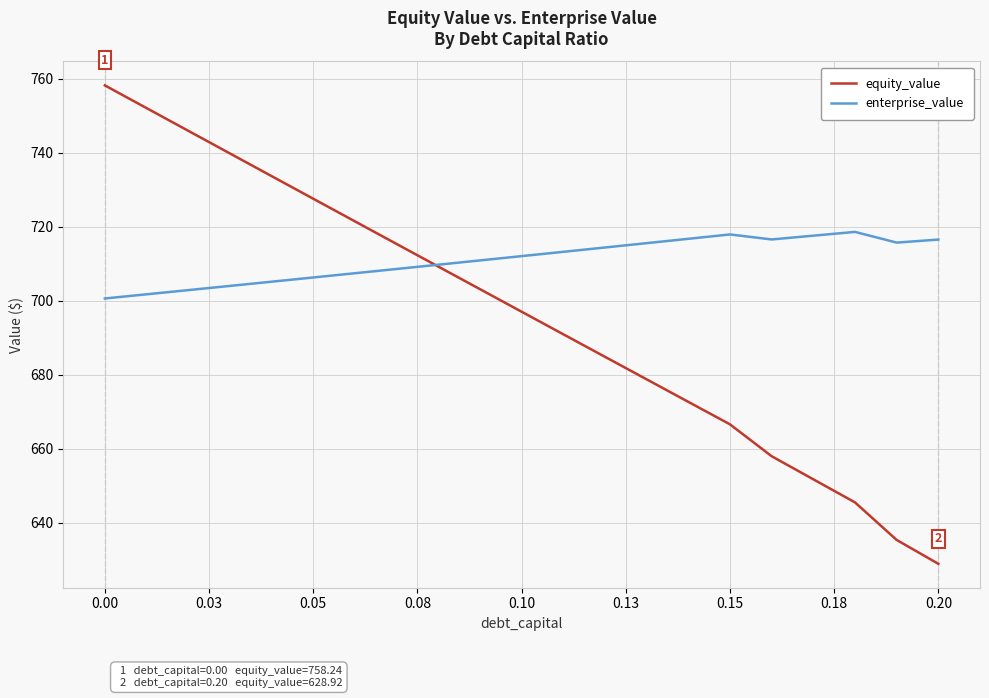

What is the difference between the second highest and minimum values in the equity_value series?

123.2